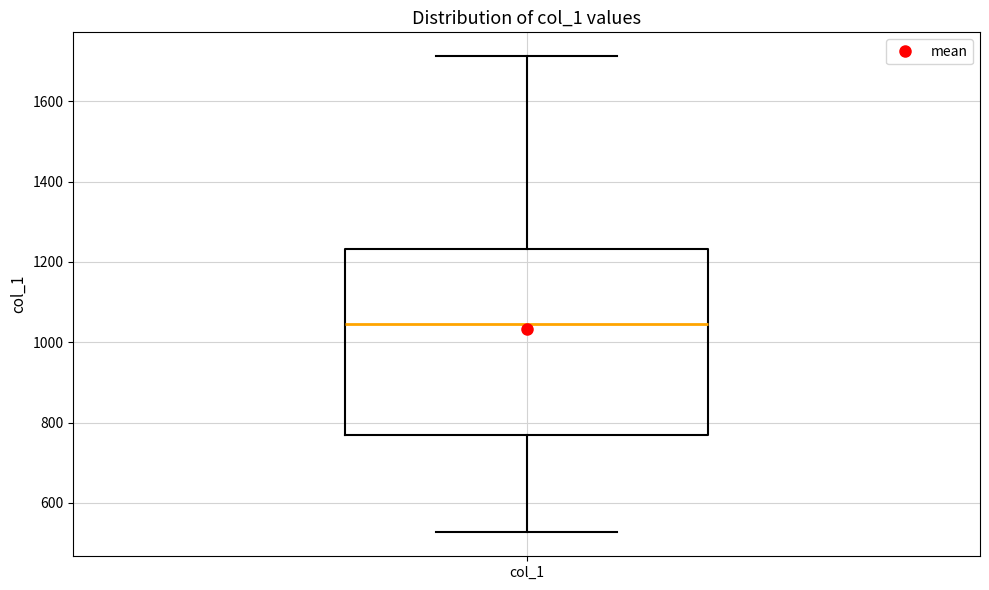

Read this box plot against the y-axis: the position of the median line, the range covered by the box, and the ends of both whiskers. The values are not printed on the chart, so give them approximately, as read against the axis.

median 1040, box 760 to 1240, whiskers 520 to 1720